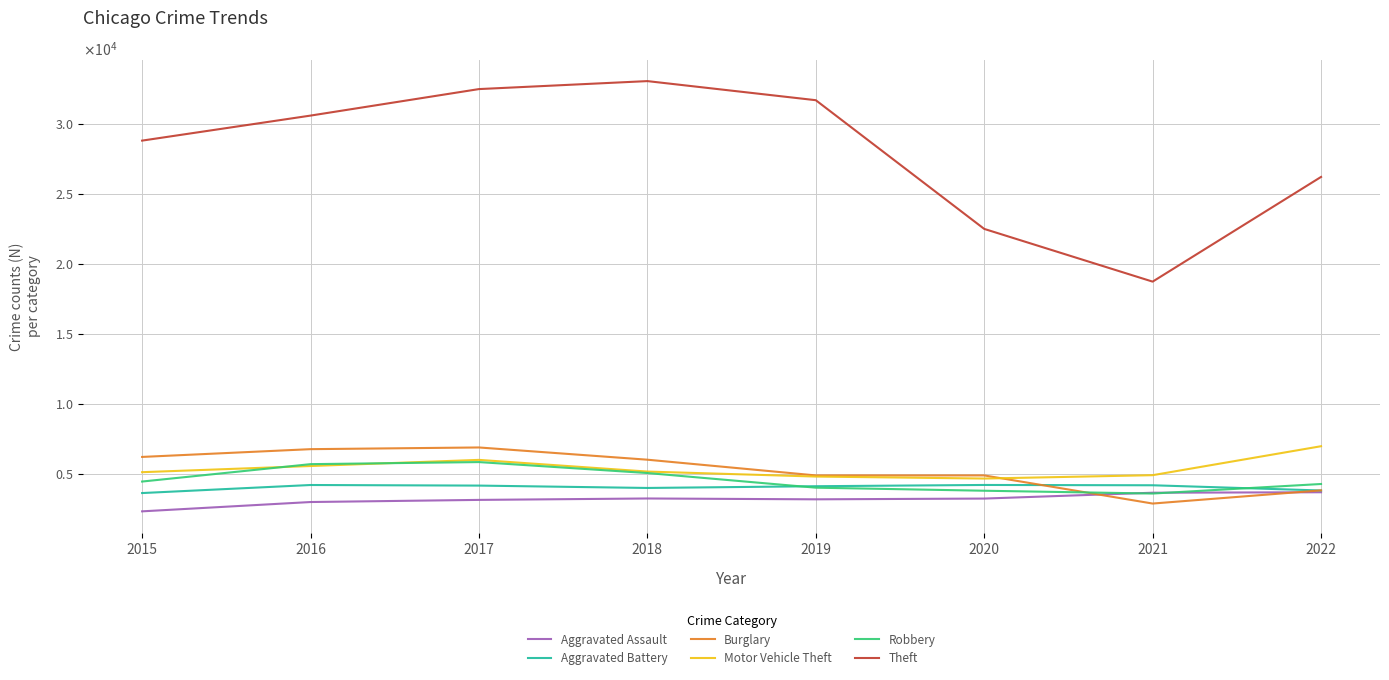

Is the value of Aggravated Battery at 2016 greater than the value of Robbery at 2022?

No